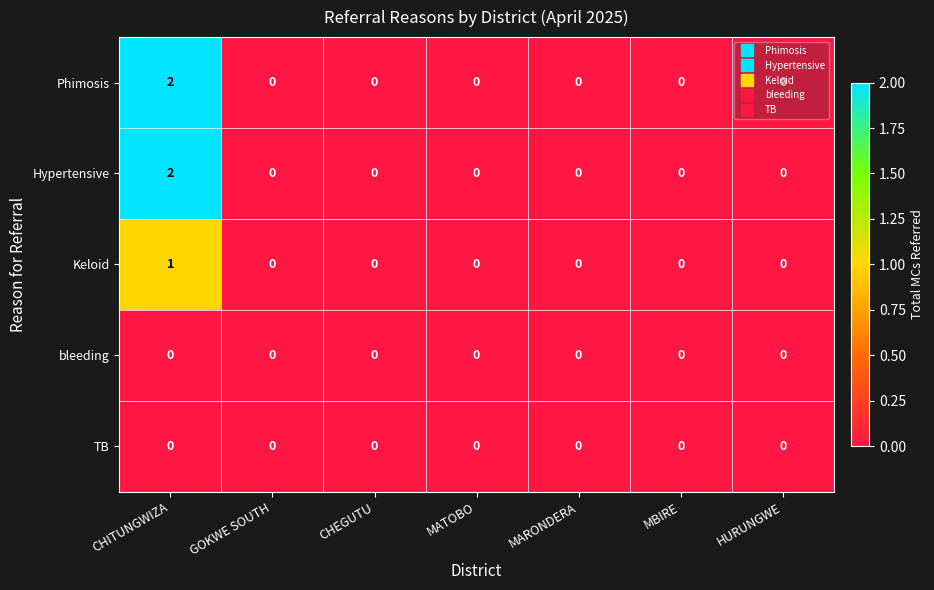

At how many categories does at least one series exceed 1?

1